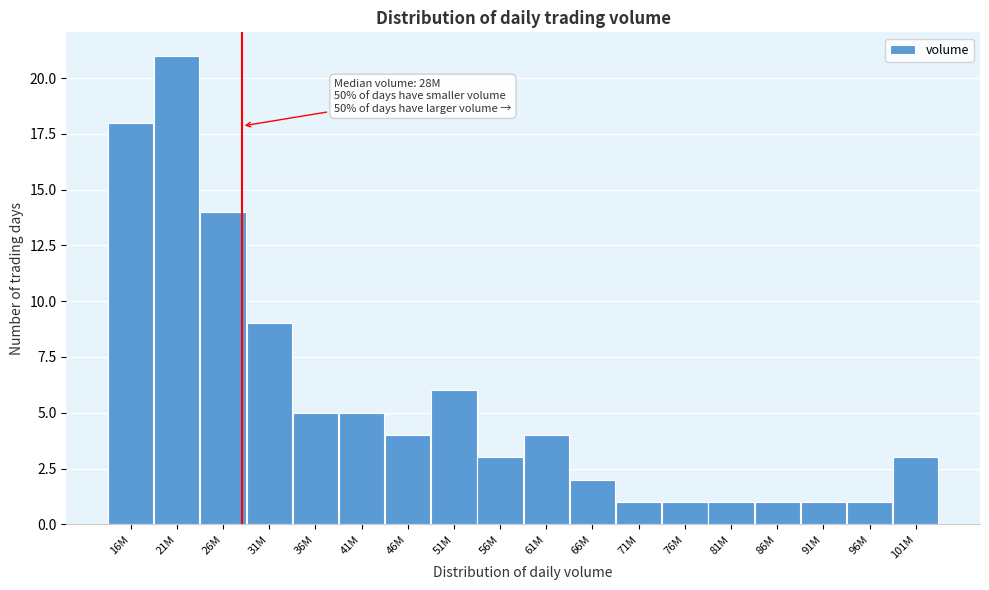

Reading left to right, transcribe all the data shown in this chart.

16M=18	21M=21	26M=14	31M=9	36M=5	41M=5	46M=4	51M=6	56M=3	61M=4	66M=2	71M=1	76M=1	81M=1	86M=1	91M=1	96M=1	101M=3